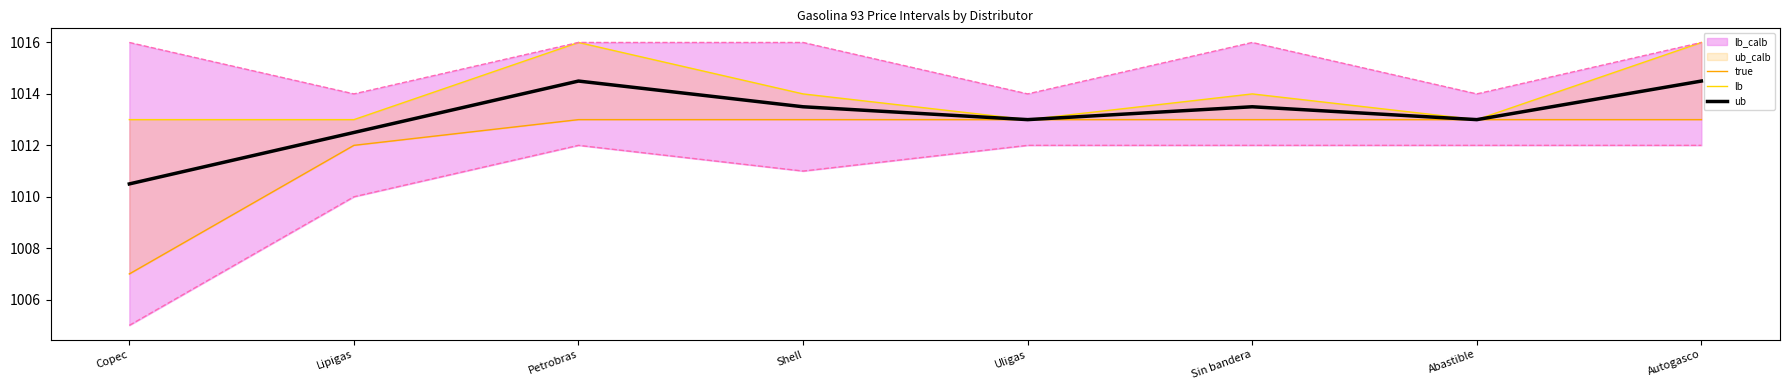

What is the label of the 1st point from the right?

Autogasco